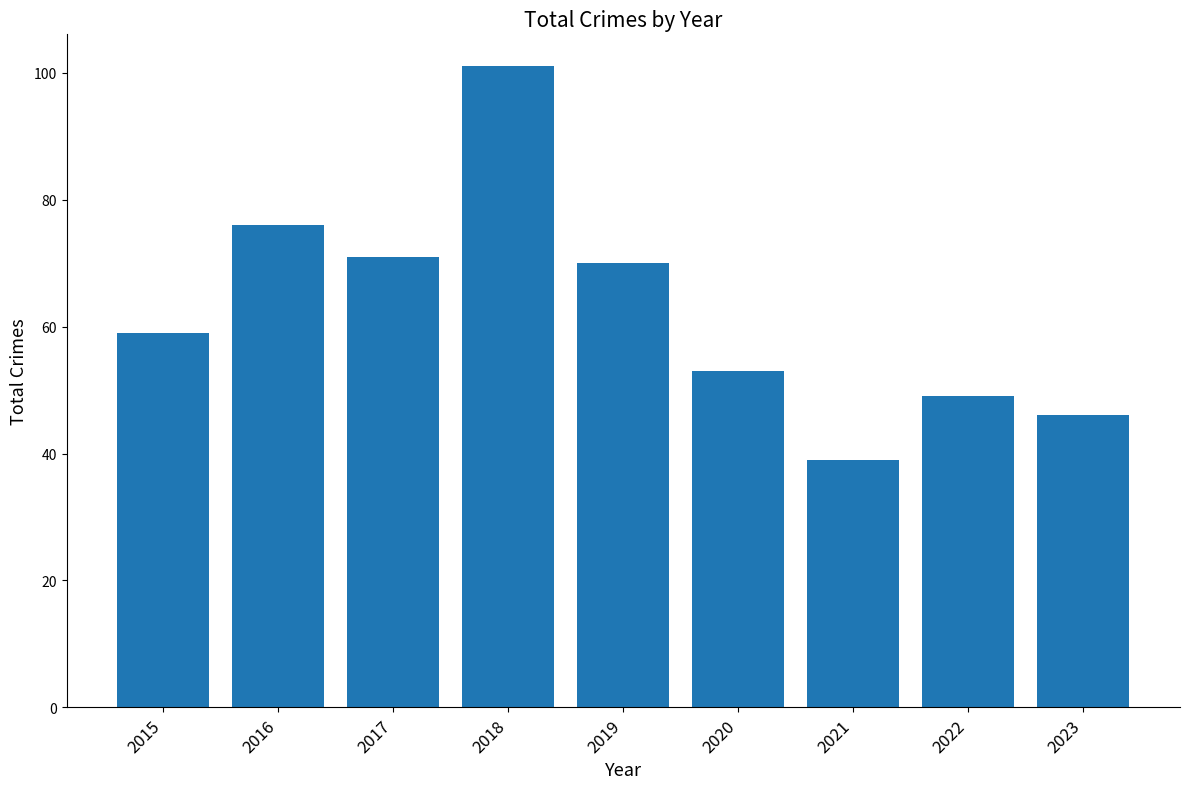

At which label is the value closest to 70?

2019